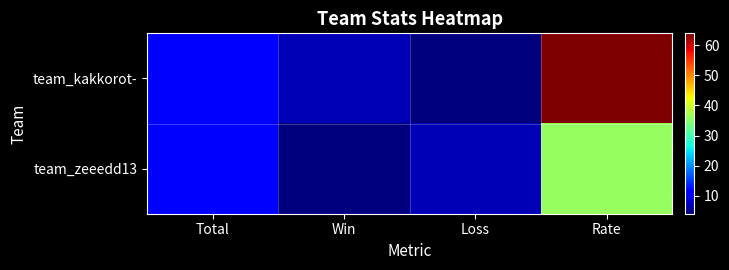

Reading left to right, list all the values displayed in this chart.

team_kakkorot-: Total=11	Win=7	Loss=4	Rate=64
team_zeeedd13: Total=11	Win=4	Loss=7	Rate=36